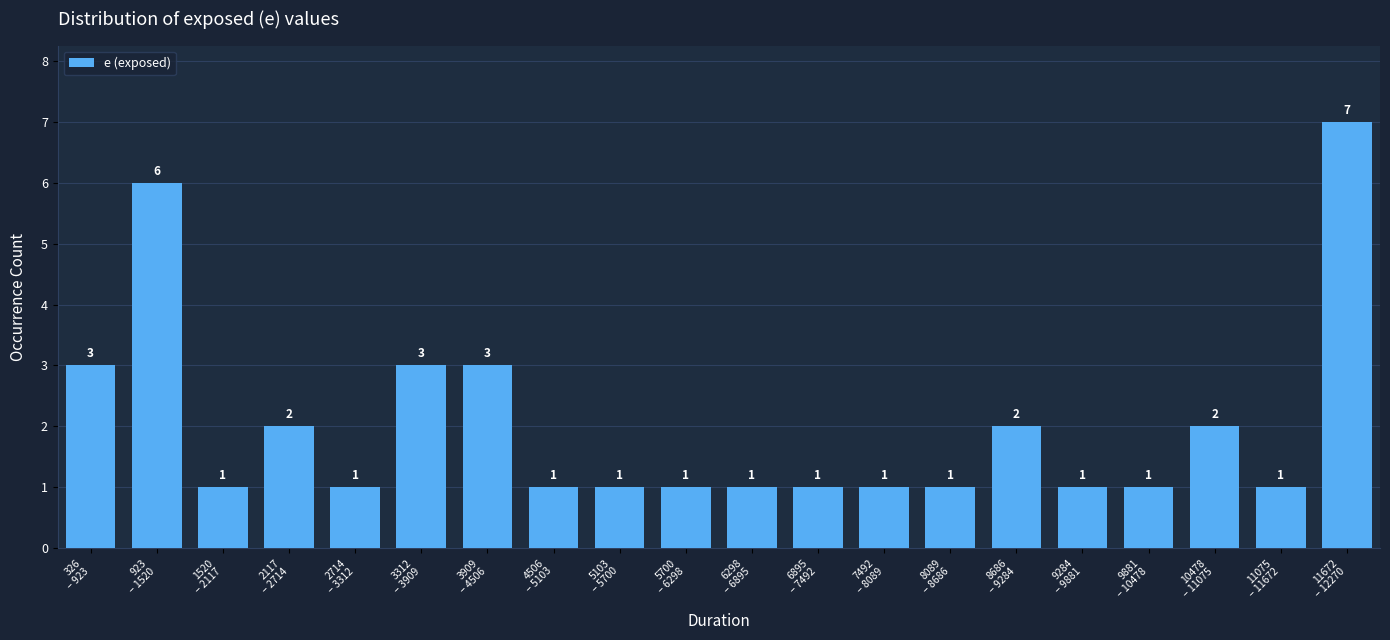

Reading right to left, list all the values displayed in this chart.

7	1	2	1	1	2	1	1	1	1	1	1	1	3	3	1	2	1	6	3